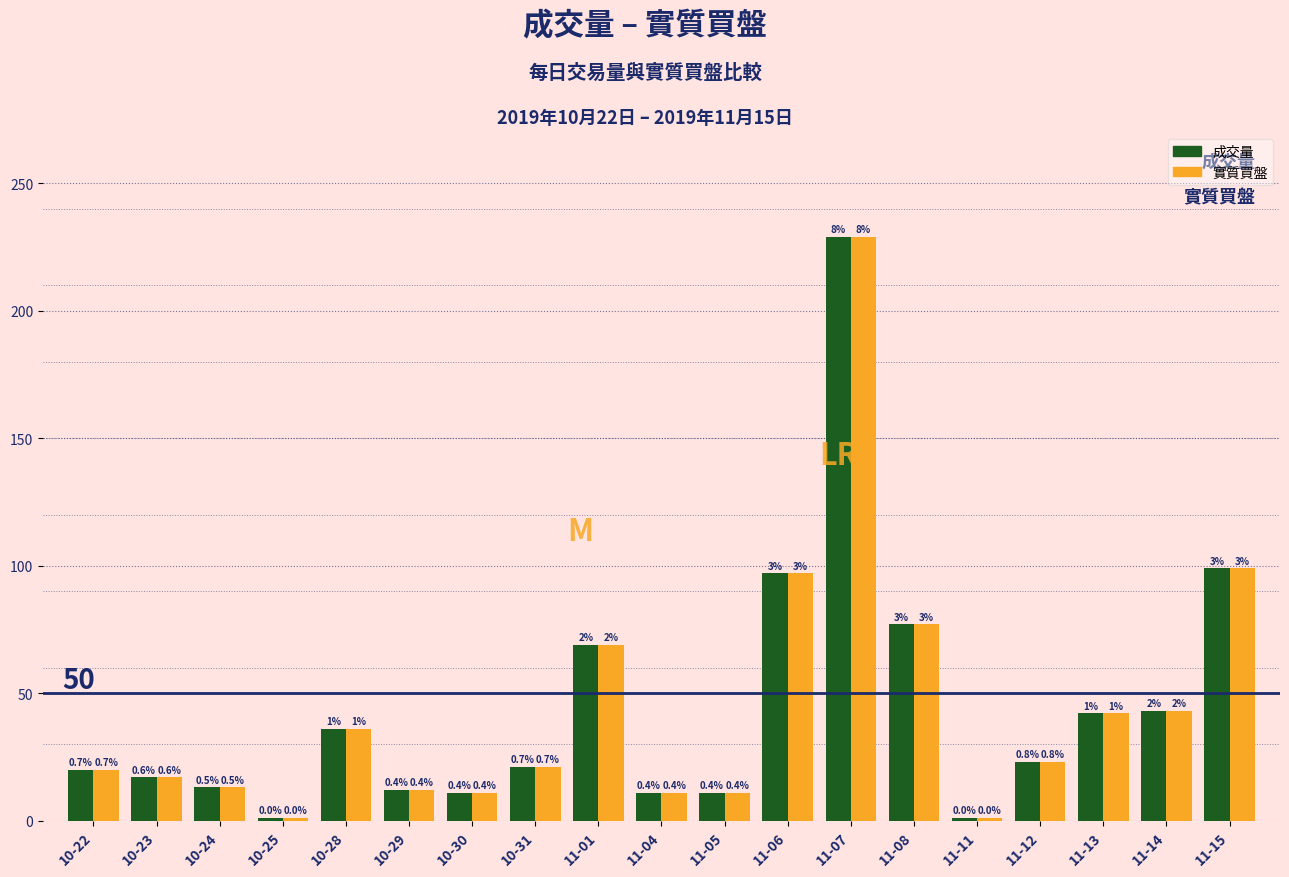

List the labels in order of 成交量 value, smallest first.

10-25, 11-11, 10-30, 11-04, 11-05, 10-29, 10-24, 10-23, 10-22, 10-31, 11-12, 10-28, 11-13, 11-14, 11-01, 11-08, 11-06, 11-15, 11-07